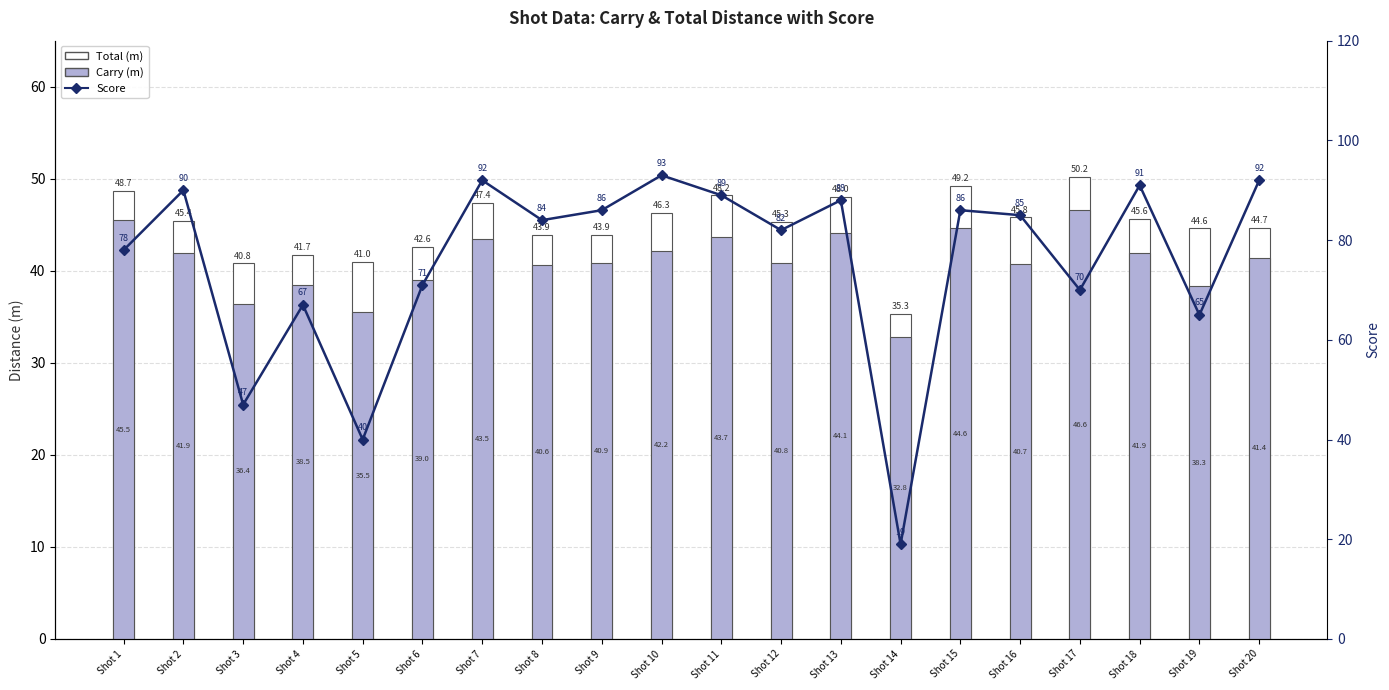

Reading left to right, list all the values displayed in this chart.

Total: 48.7	45.4	40.8	41.7	41.0	42.6	47.4	43.9	43.9	46.3	48.2	45.3	48.0	35.3	49.2	45.8	50.2	45.6	44.6	44.7
Carry: 45.5	41.9	36.4	38.5	35.5	39.0	43.5	40.6	40.9	42.2	43.7	40.8	44.1	32.8	44.6	40.7	46.6	41.9	38.3	41.4
Score: 78.0	90.0	47.0	67.0	40.0	71.0	92.0	84.0	86.0	93.0	89.0	82.0	88.0	19.0	86.0	85.0	70.0	91.0	65.0	92.0